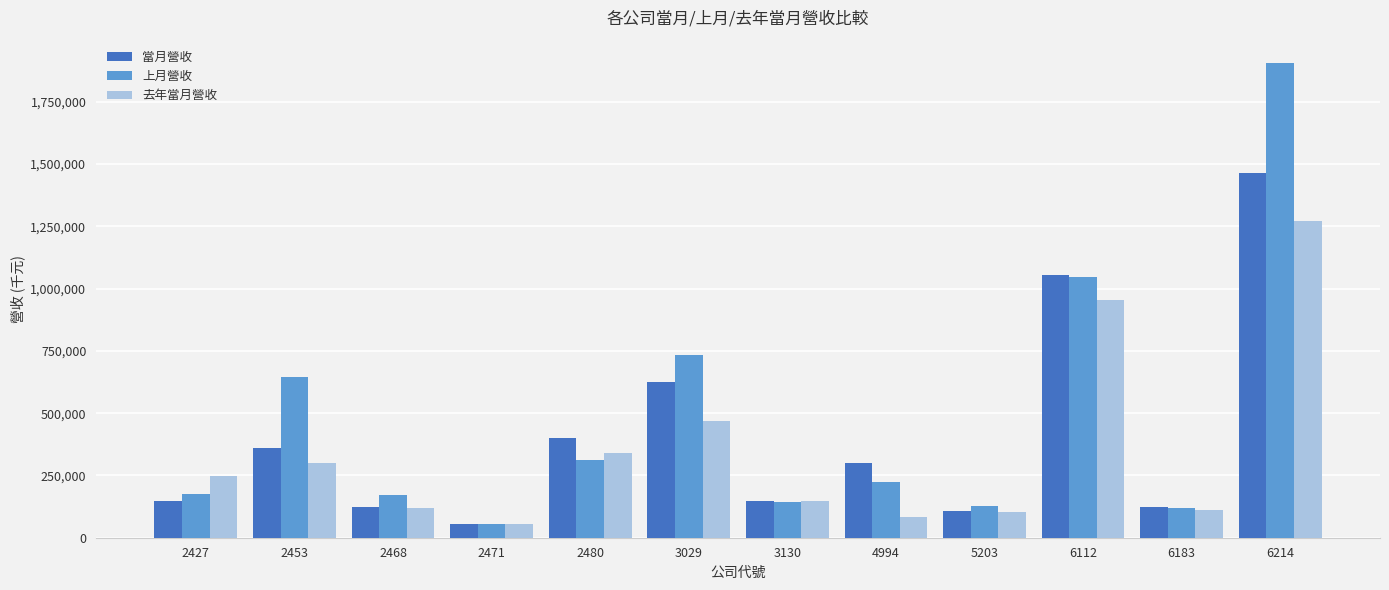

What is the value of the 去年當月營收 bar at the 2nd from the left?

298858